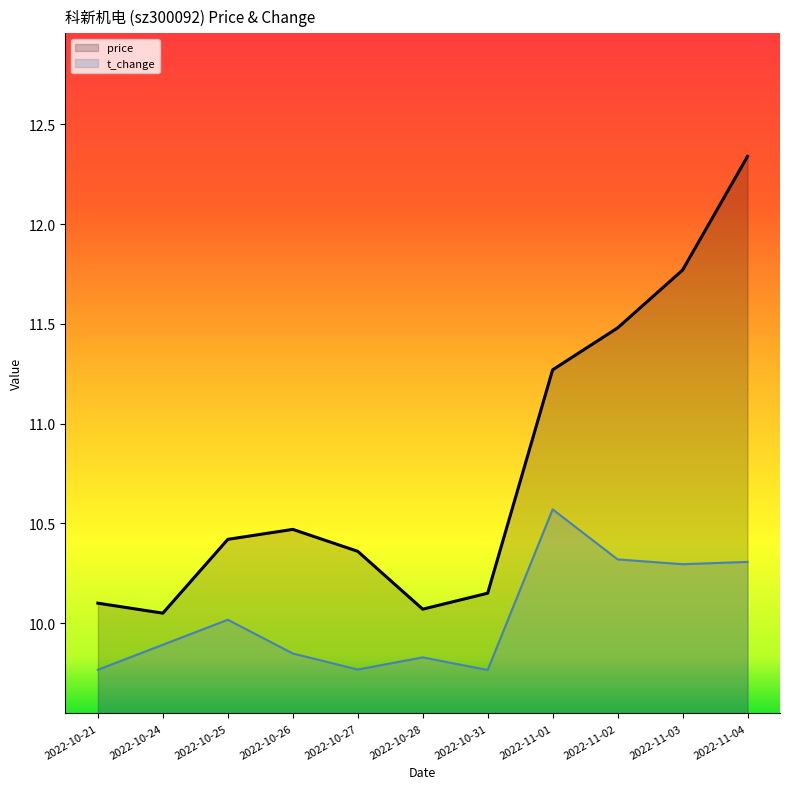

Is it true that price equals 6.8 at 2022-10-26?

False